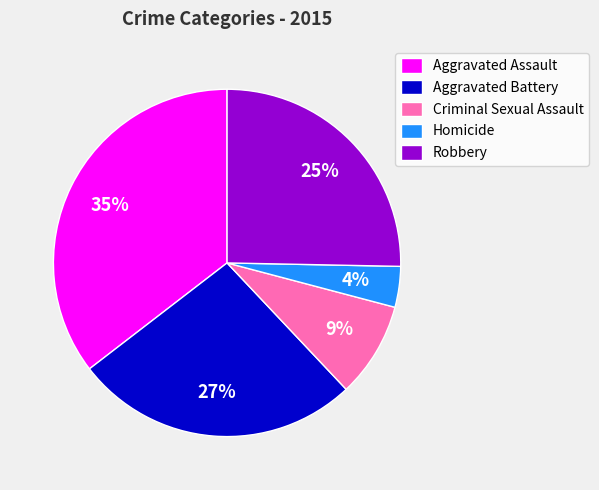

Count the number of slices in the pie.

5